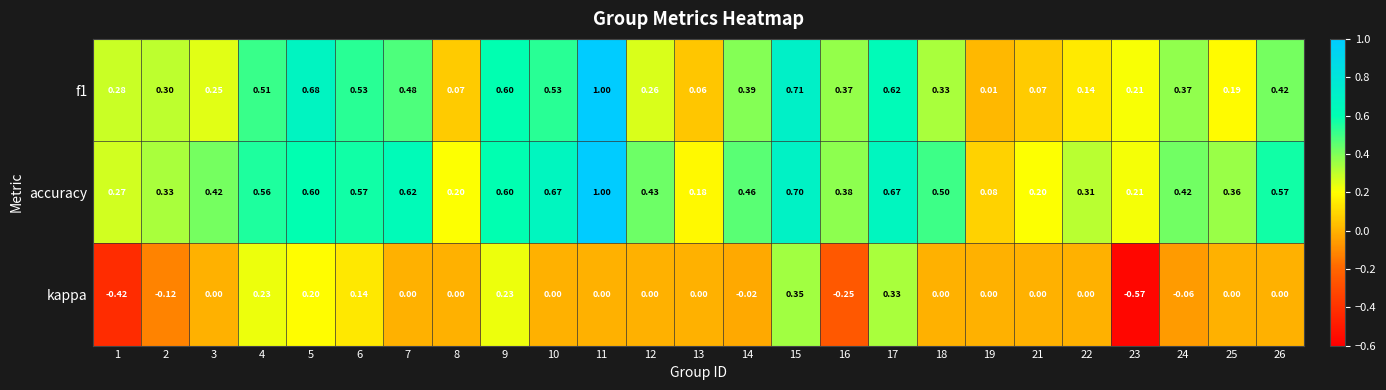

Between 6 and 16, which series saw the biggest shift?

kappa